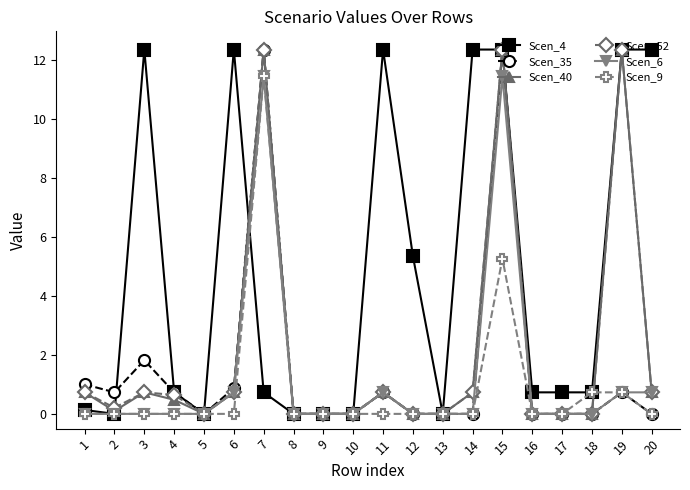

Count the number of data series in this chart.

6